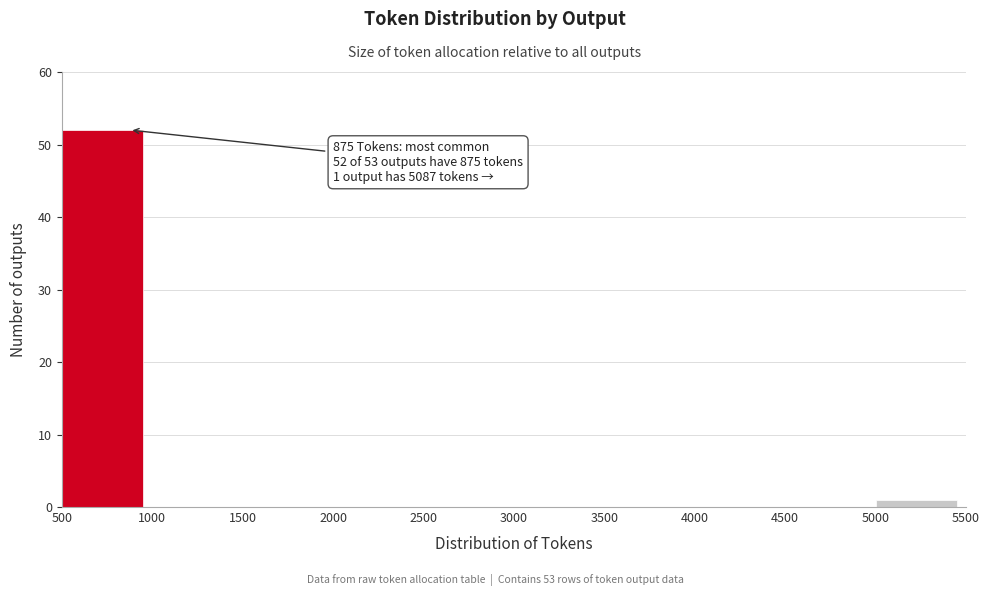

Which range on the x-axis has the tallest bar?

500 to 1000